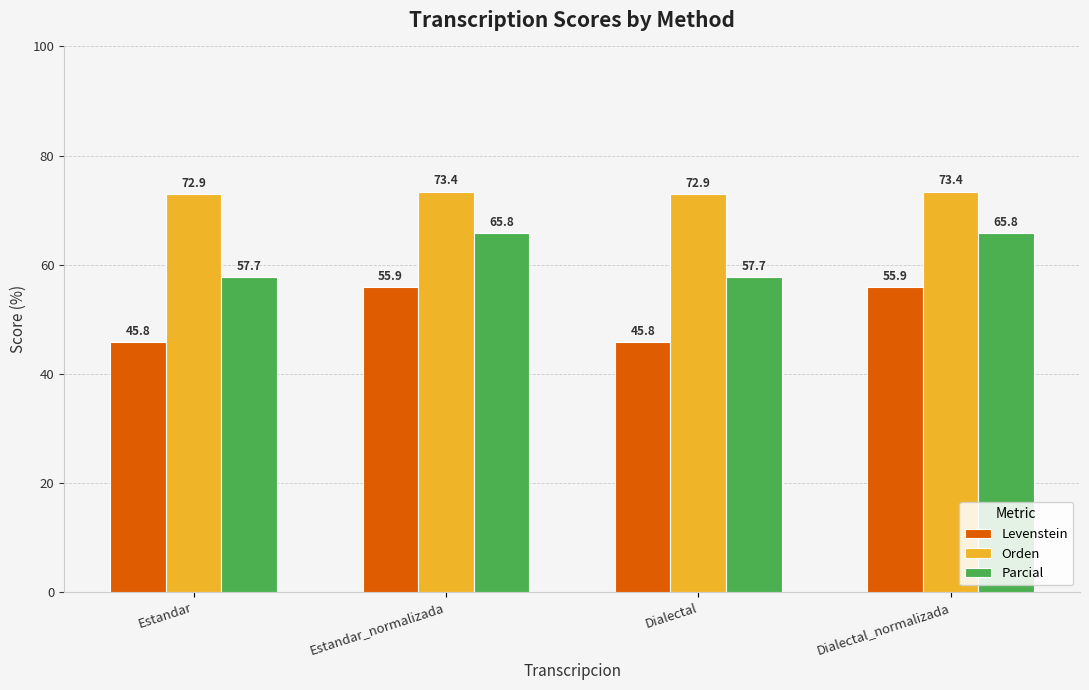

Reading right to left, extract all data points from this chart.

Levenstein: Dialectal_normalizada=55.9	Dialectal=45.8	Estandar_normalizada=55.9	Estandar=45.8
Orden: Dialectal_normalizada=73.4	Dialectal=72.9	Estandar_normalizada=73.4	Estandar=72.9
Parcial: Dialectal_normalizada=65.8	Dialectal=57.7	Estandar_normalizada=65.8	Estandar=57.7